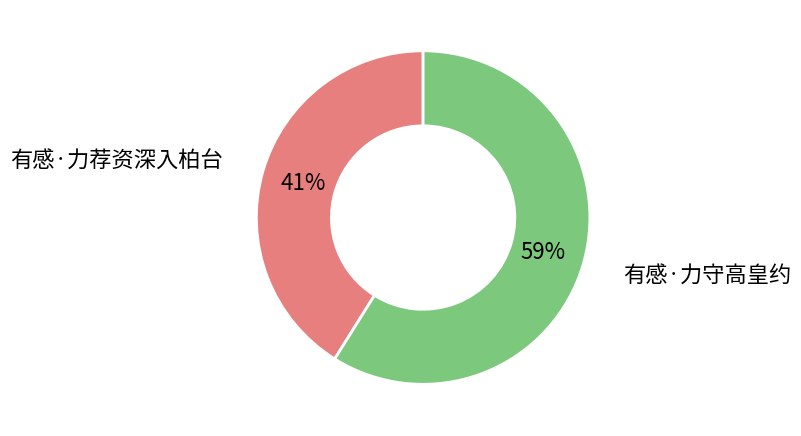

Which category has the biggest portion of the pie?

有感·力守高皇约